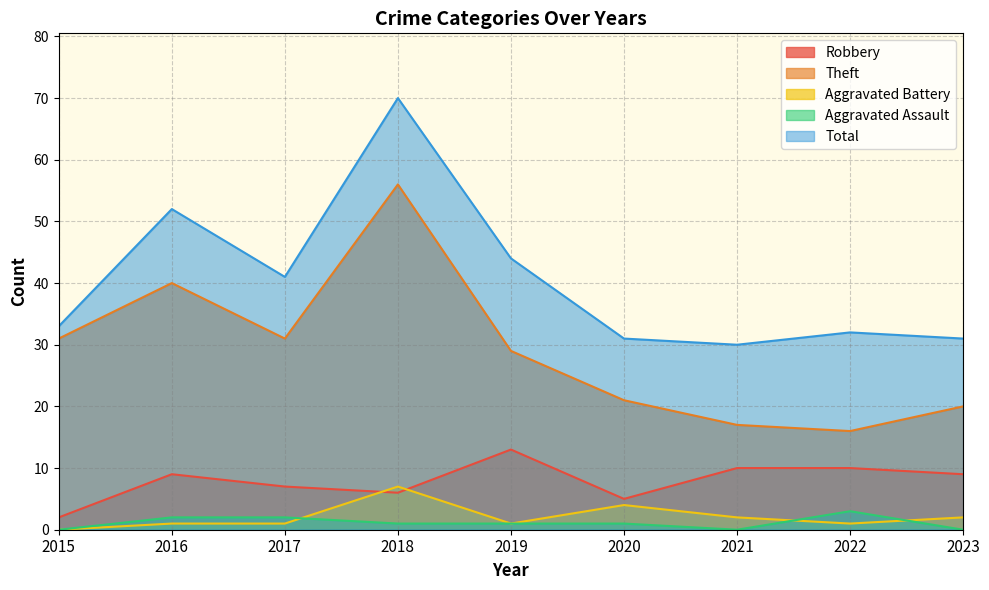

True or false: Robbery and Total intersect in this chart.

False